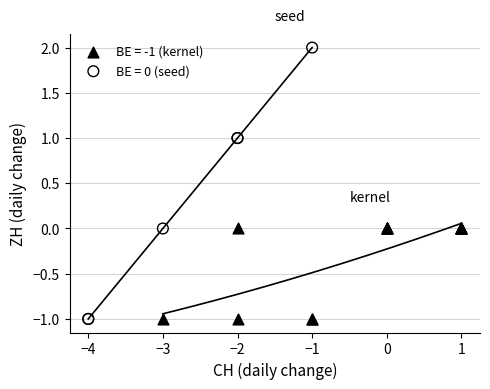

Which series contains the highest Y value?

BE = 0 (seed)